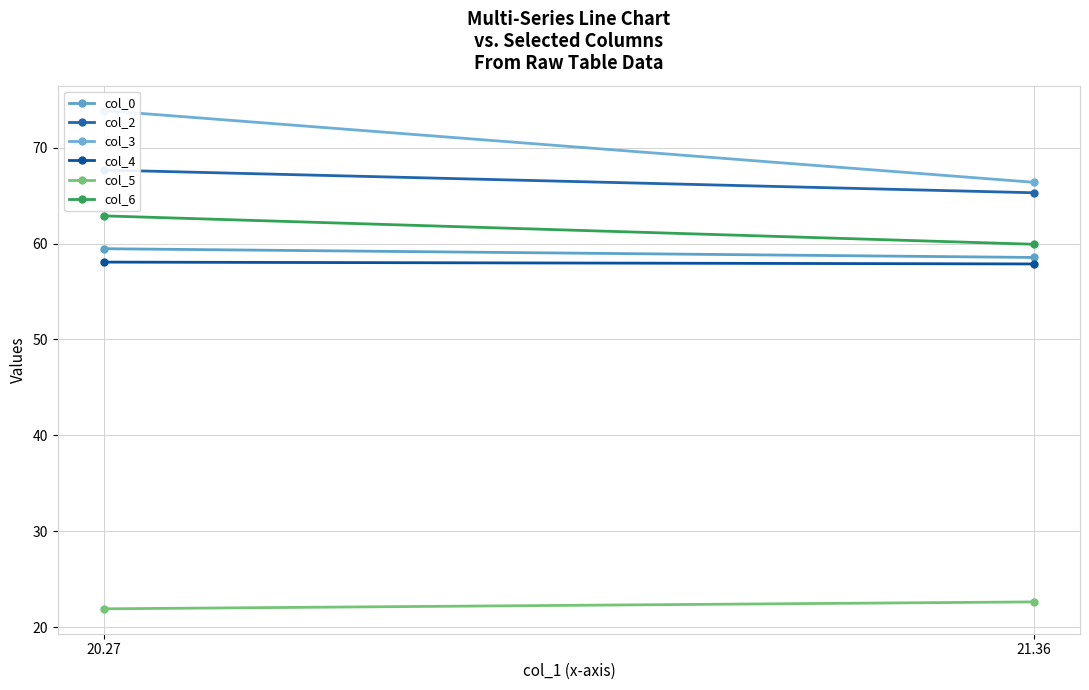

How many lines are shown in the chart?

6